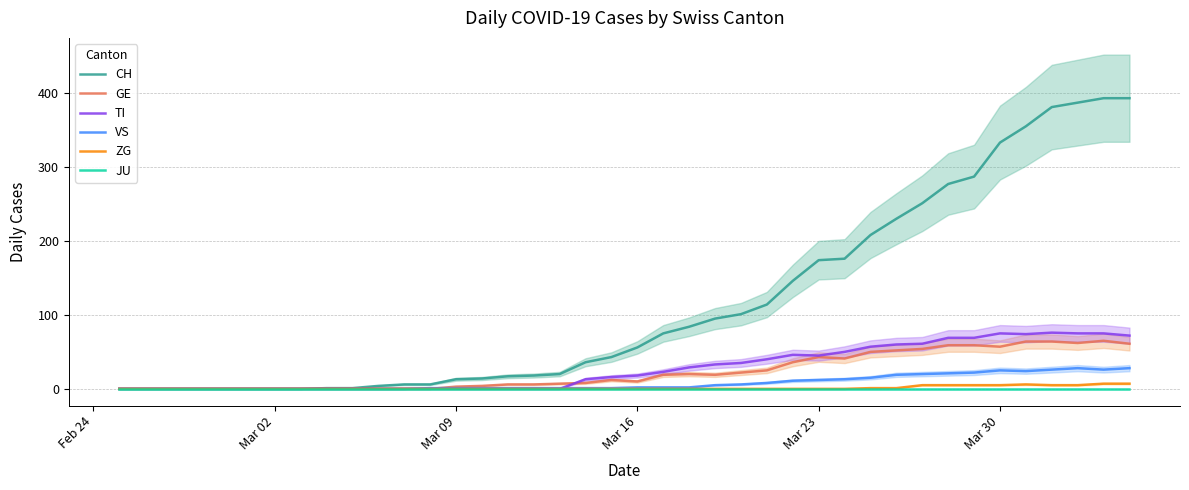

The value of GE at Mar 23 is 18. True or false?

False